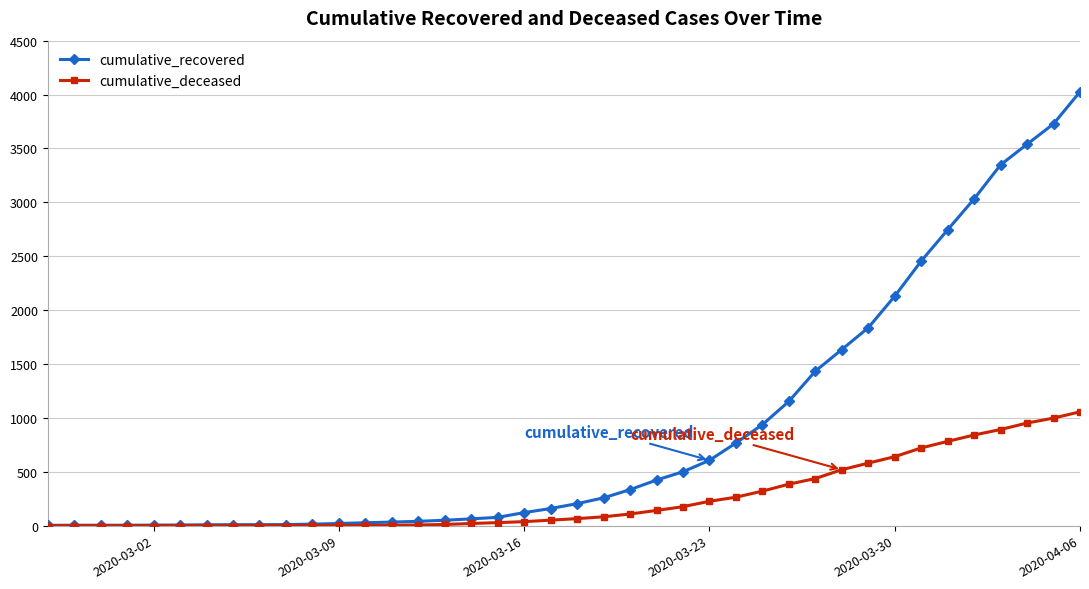

Which series has the largest range (max minus min)?

cumulative_recovered